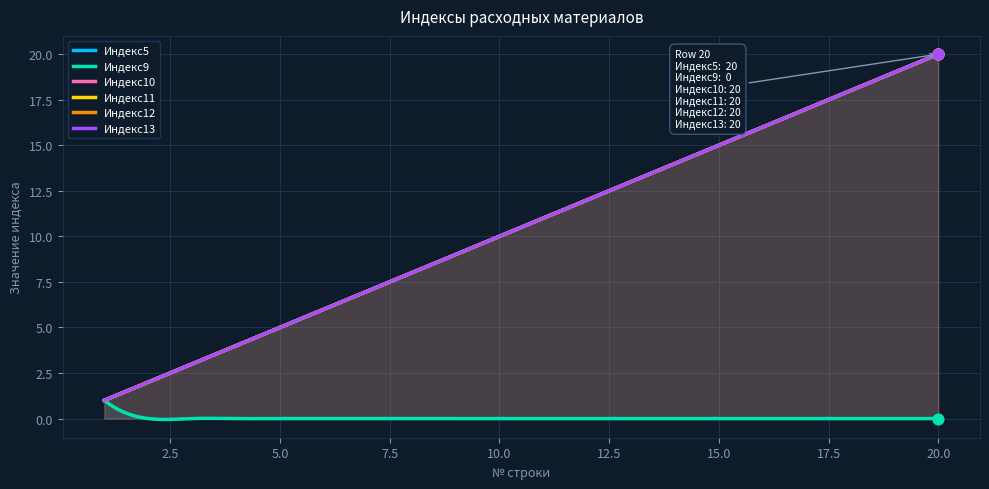

At how many categories does at least one series exceed 7?

13